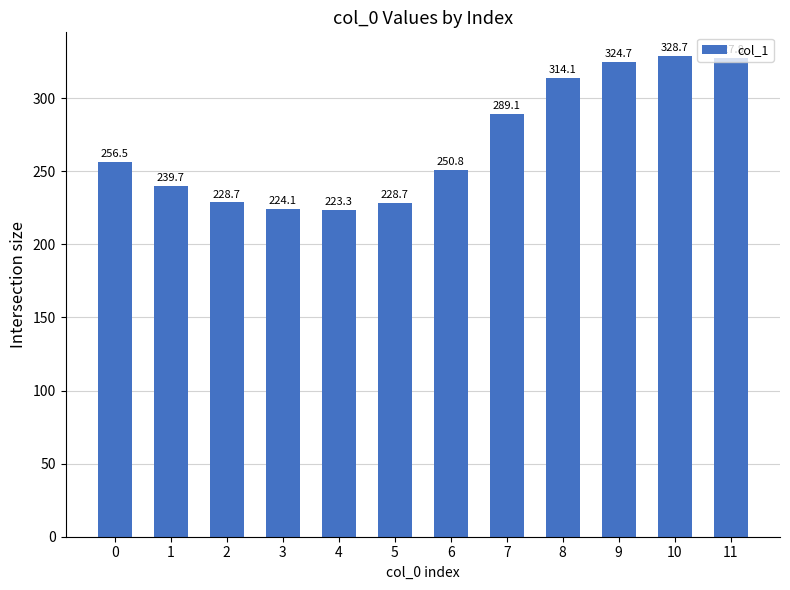

What is the maximum value shown in the chart?

328.7